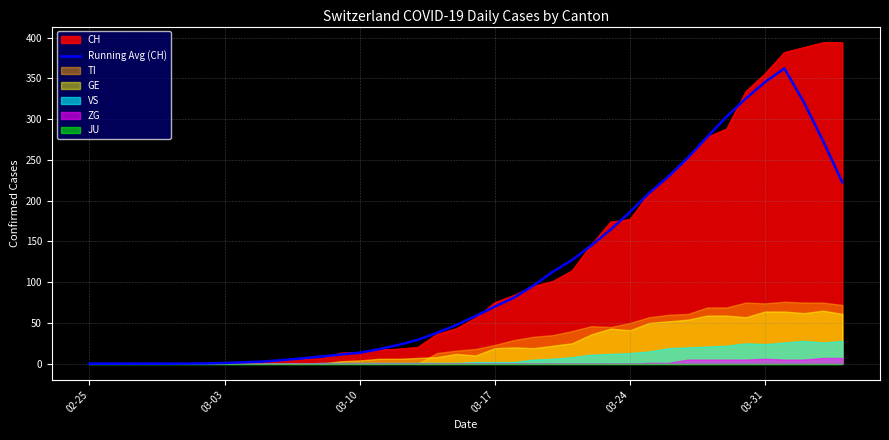

The value of Running Avg (CH) at 02-25 is 215.0. True or false?

False